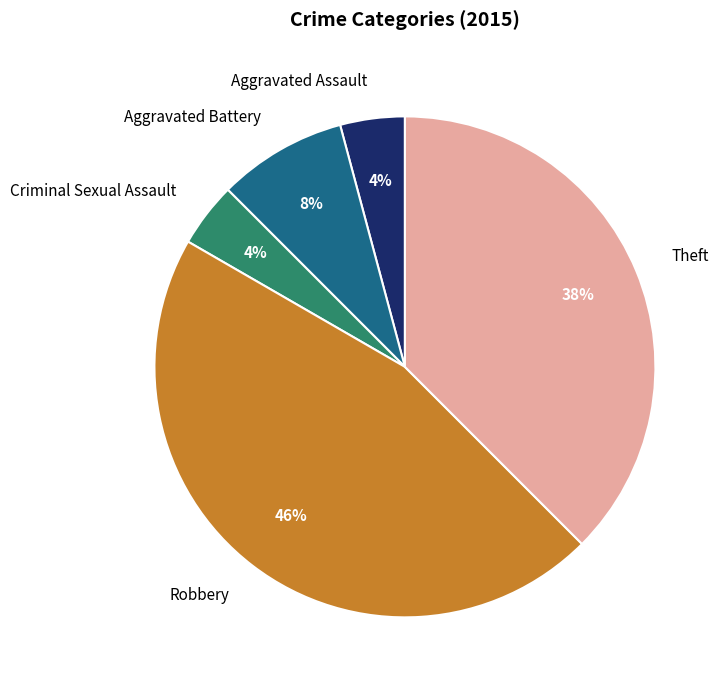

Is Aggravated Battery the majority of the pie?

No